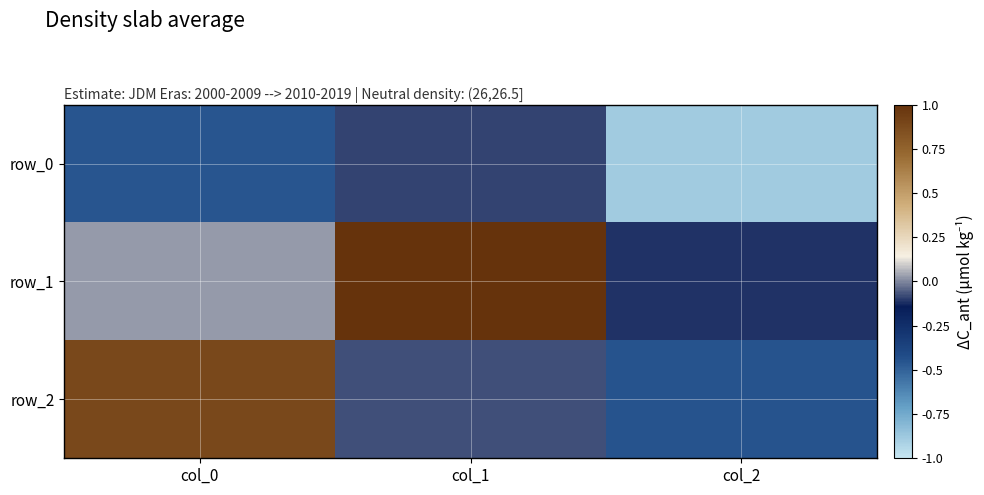

At col_0, list the series in order from smallest to largest.

row_0, row_1, row_2